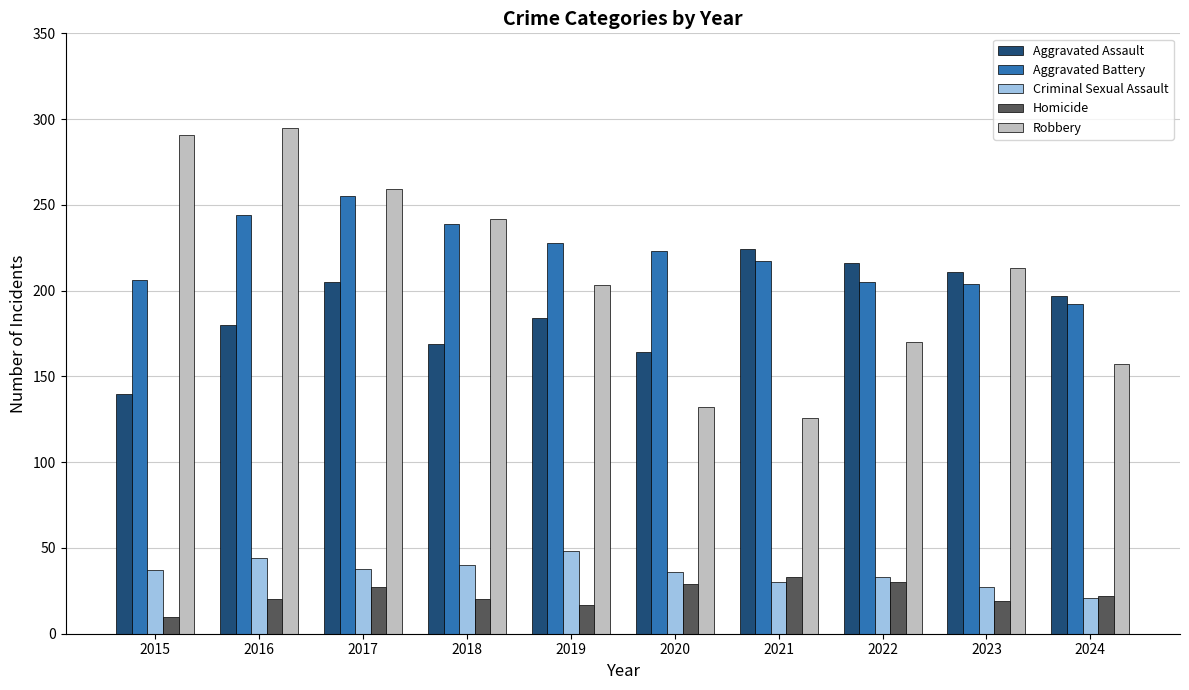

List the series in order of their peak value, highest first.

Robbery, Aggravated Battery, Aggravated Assault, Criminal Sexual Assault, Homicide